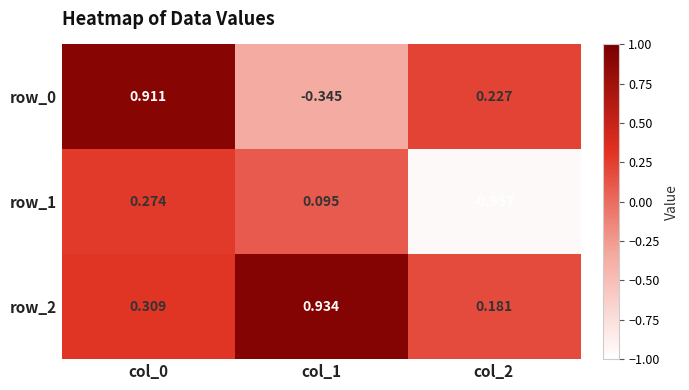

The value of row_2 at col_1 is 0.9. True or false?

True